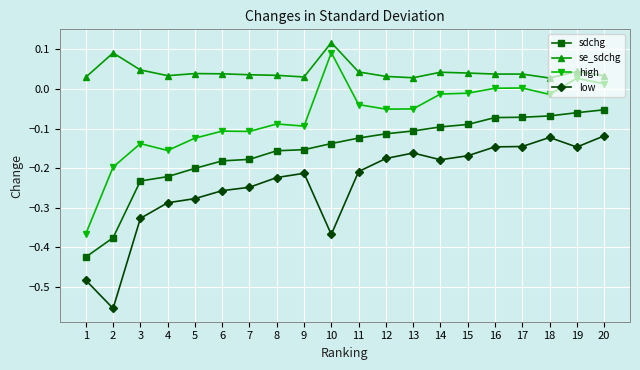

Which series has the largest total across all categories?

se_sdchg